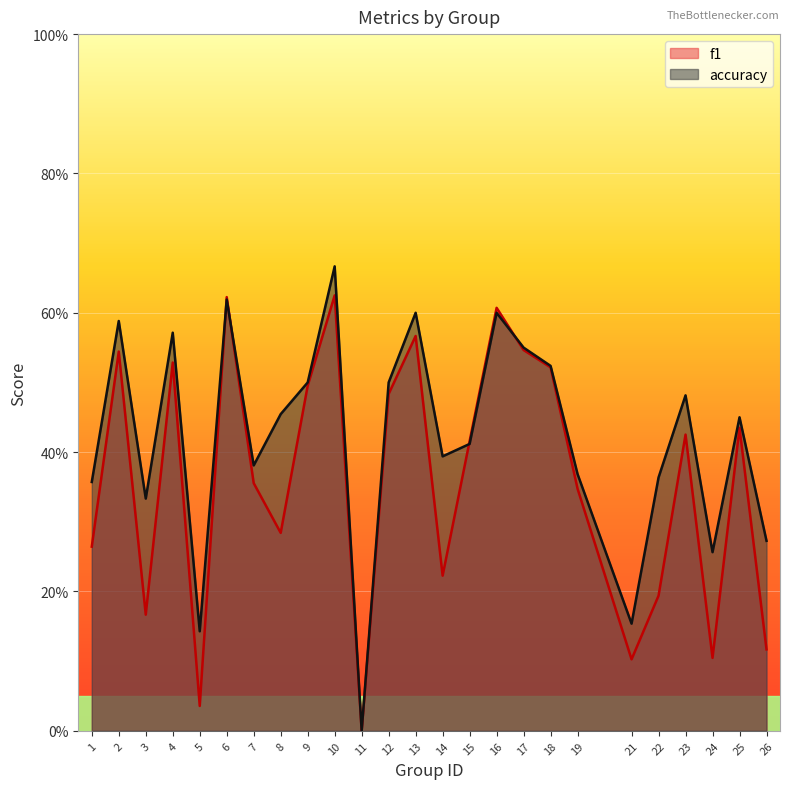

At which category is the sum across all series the highest?

10